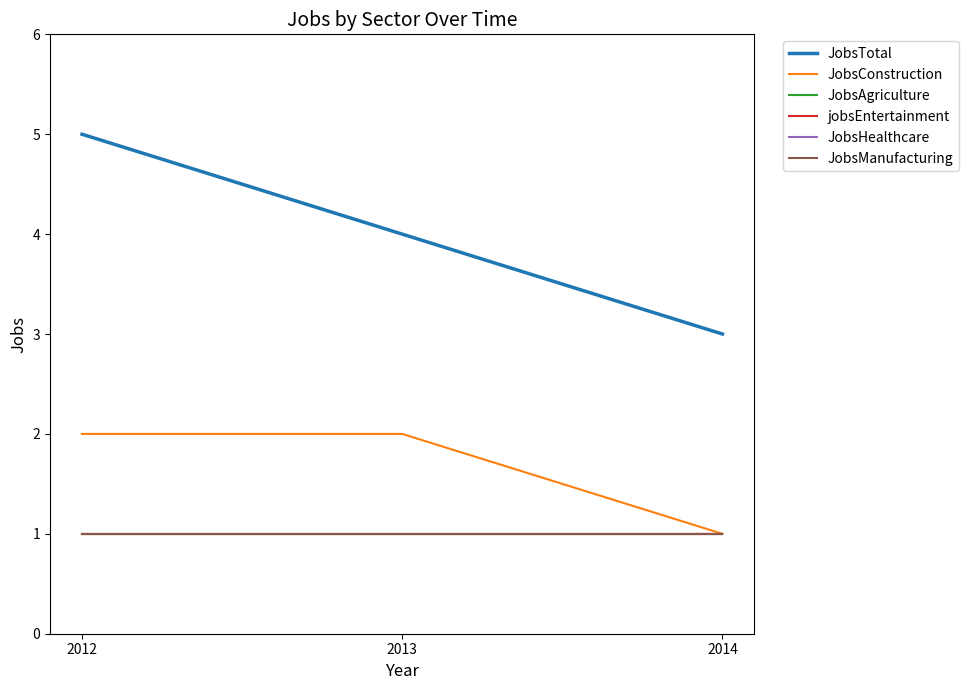

Which series has the widest spread of values?

JobsTotal